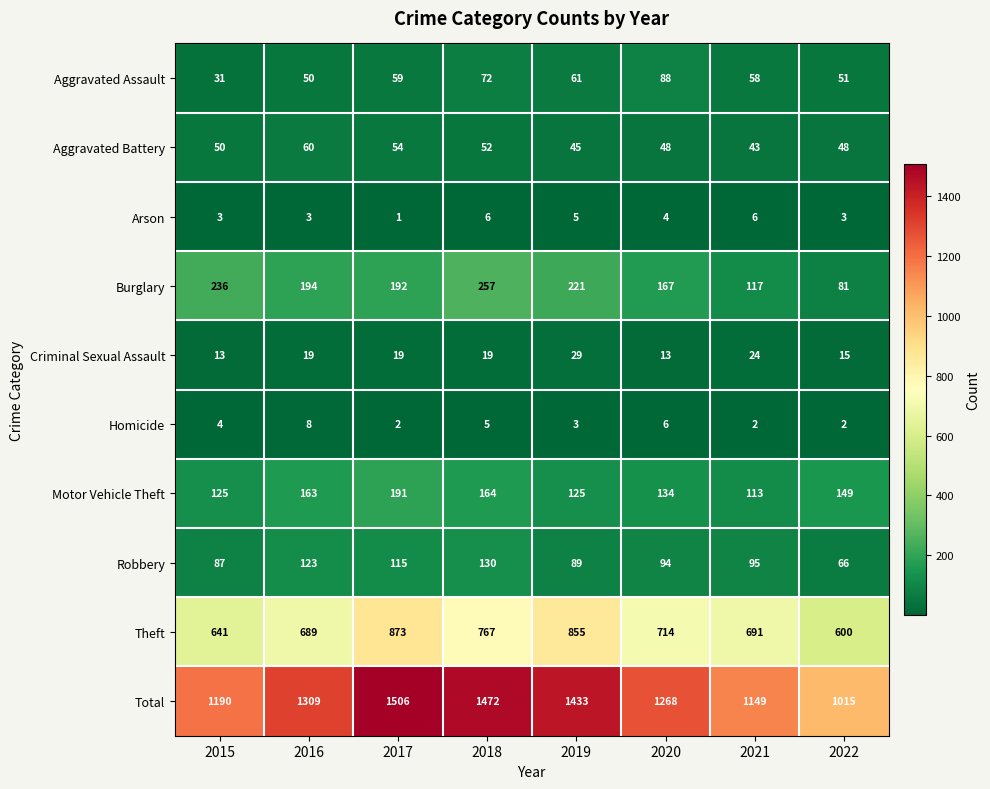

Count the Criminal Sexual Assault values in the range 15 to 24.

5